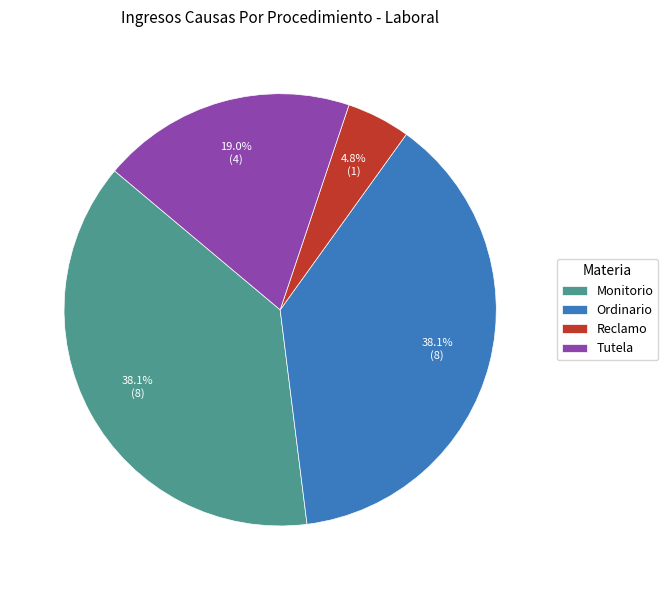

How many slices are in this pie chart?

4